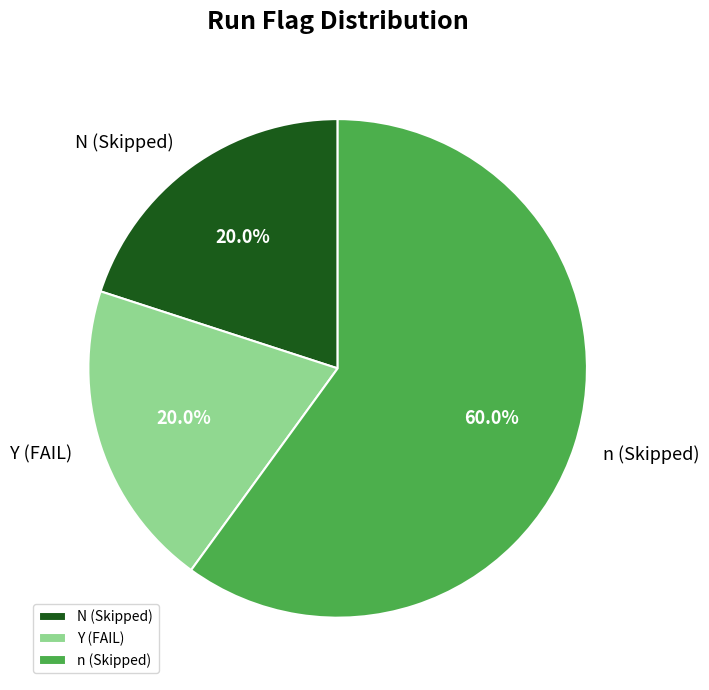

How many slices are in this pie chart?

3